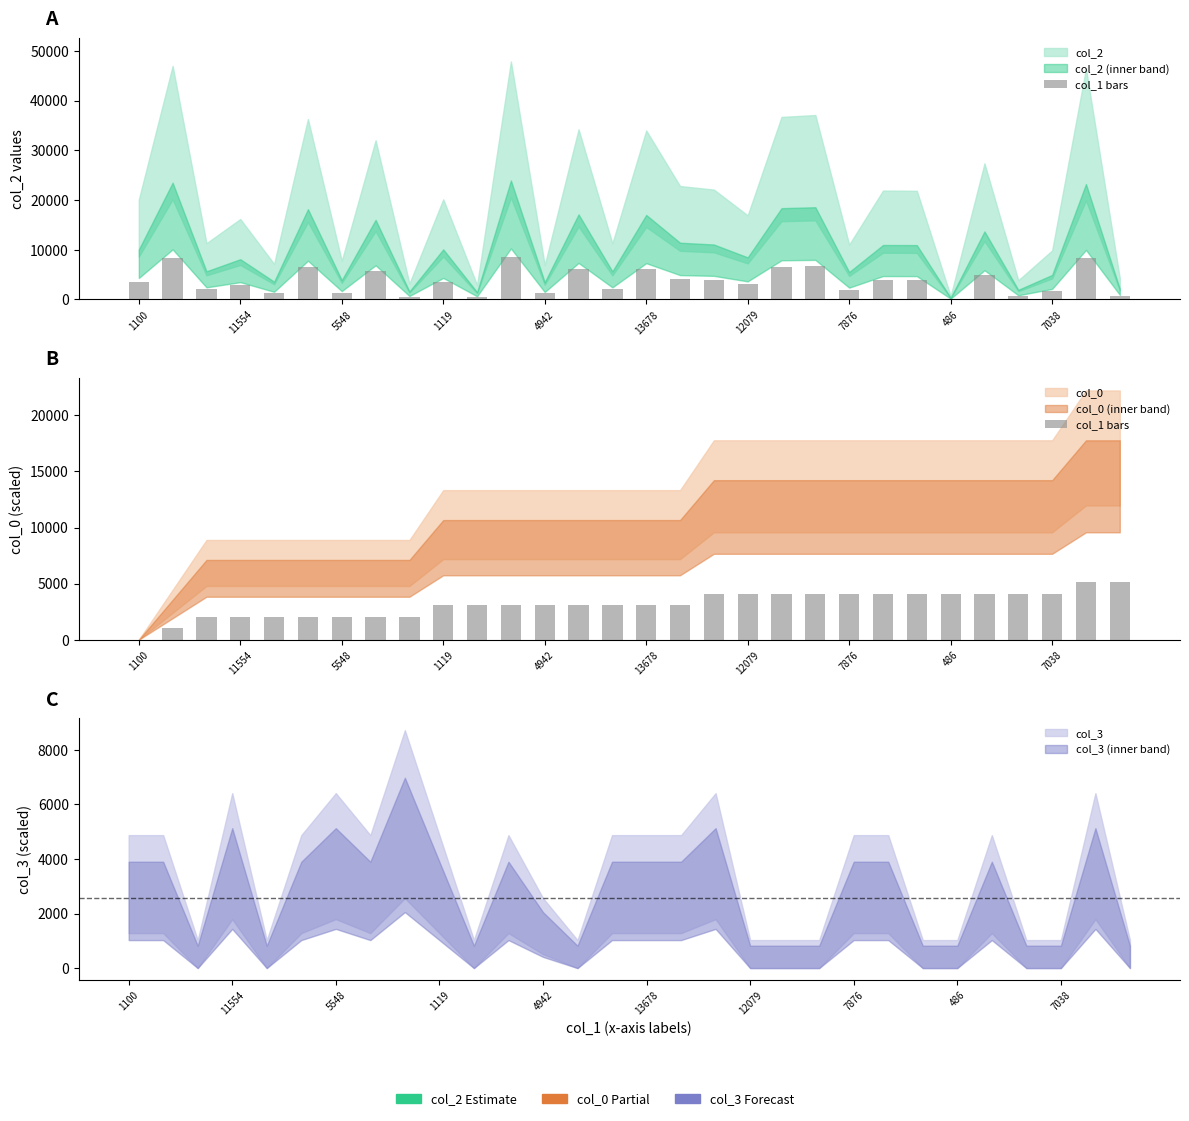

What is the average value?

3179.9